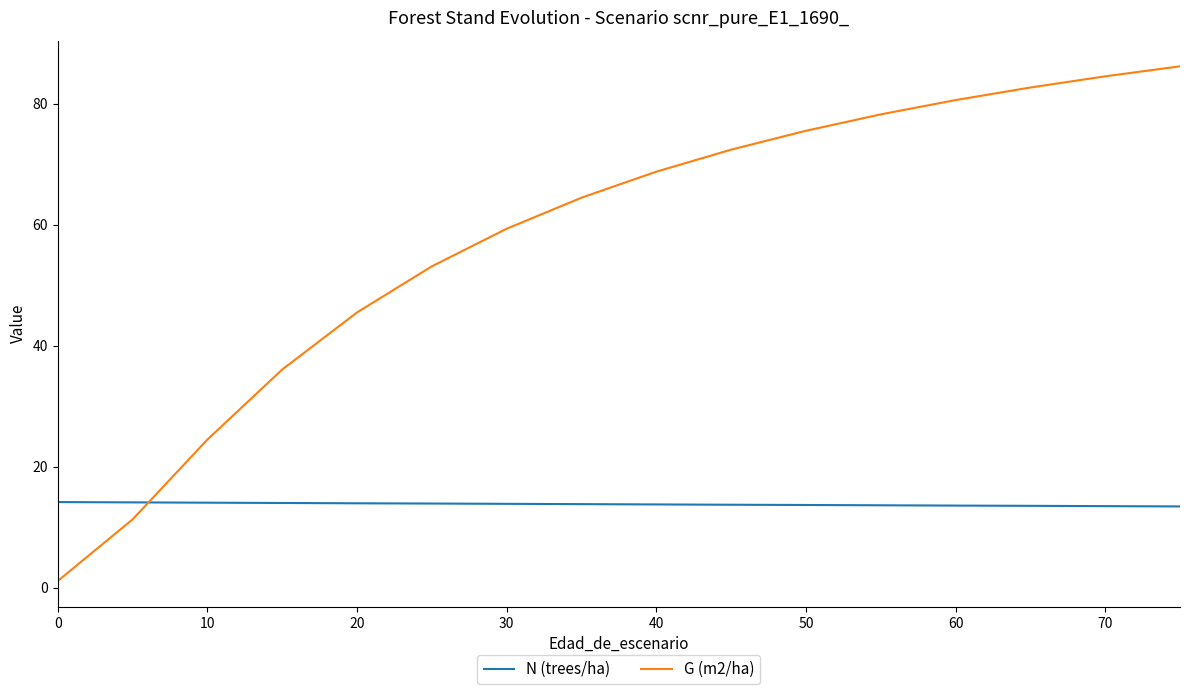

The N (trees/ha) series shows 23.1 at 16. True or false?

False